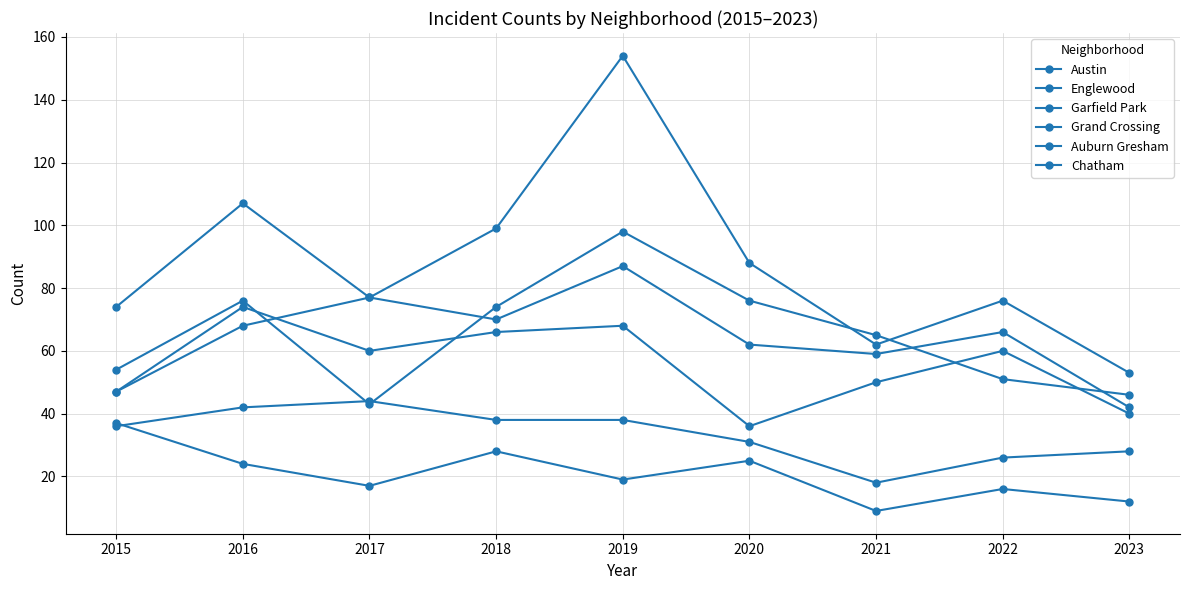

What is the difference between the second highest and second lowest values in the Garfield Park series?

46